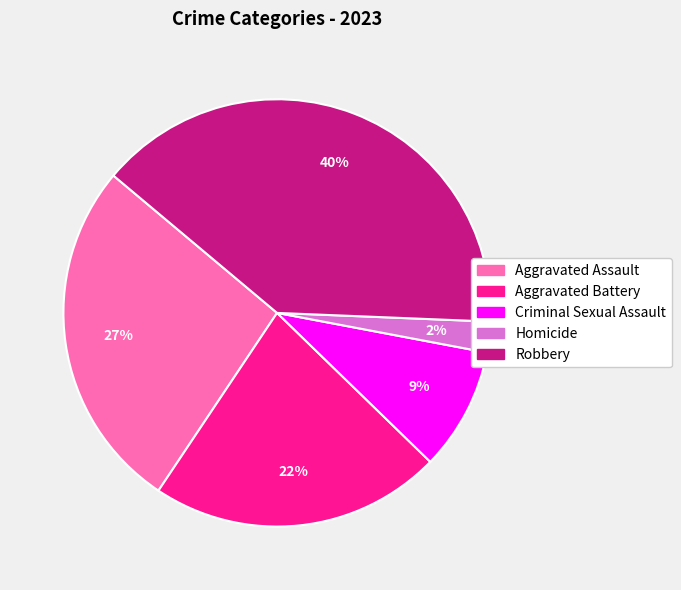

To the nearest percent, what is the combined percentage of Criminal Sexual Assault and Aggravated Battery?

31%